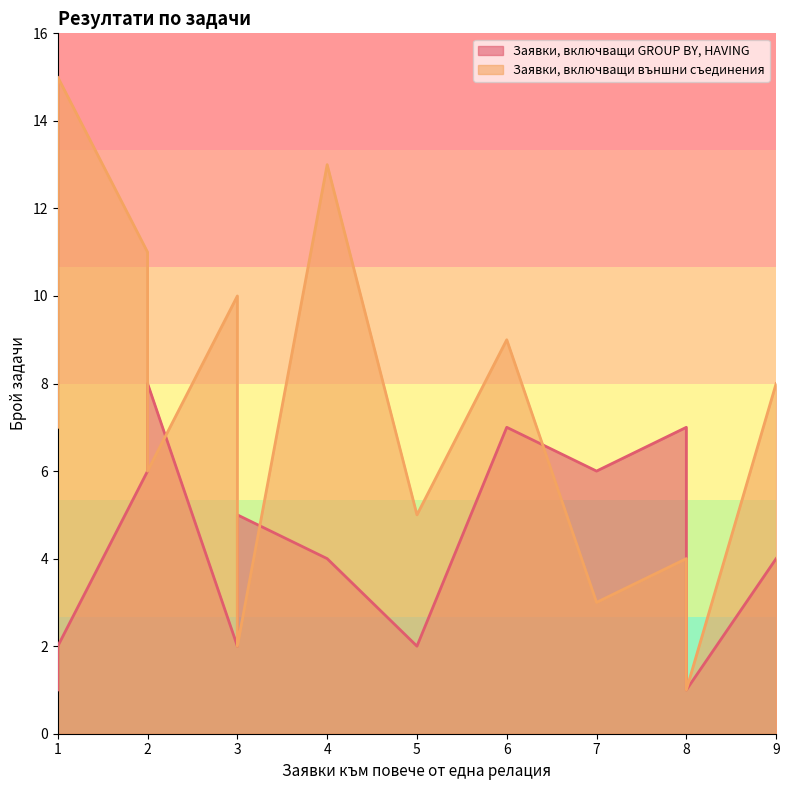

How many data points does each series have?

13